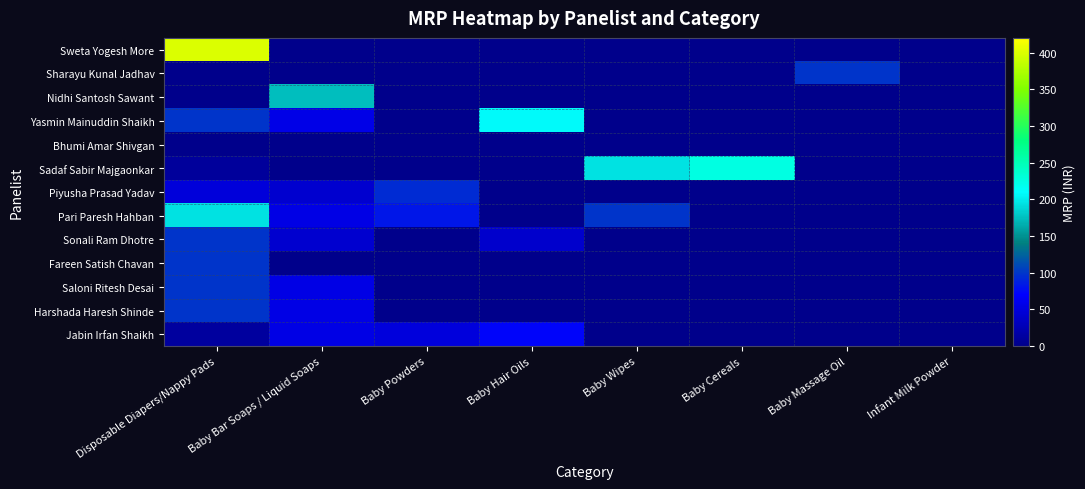

How many series are shown in this chart?

13